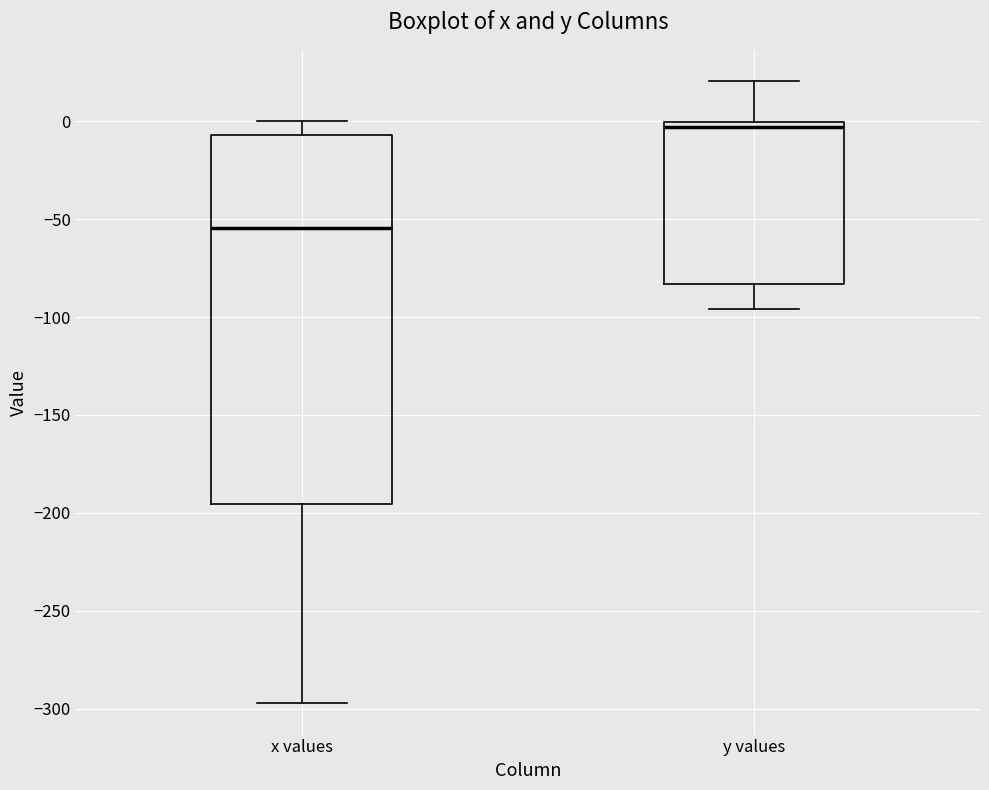

Comparing the boxes themselves (not the whiskers), which one is the tallest?

x values